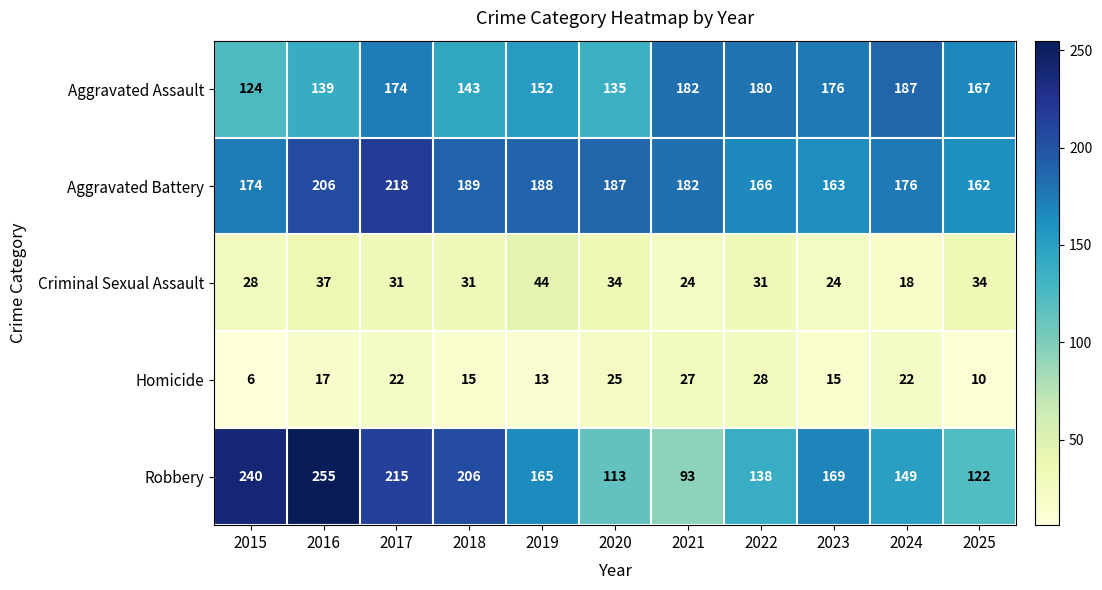

What is the approximate value of Aggravated Battery at 2017?

218